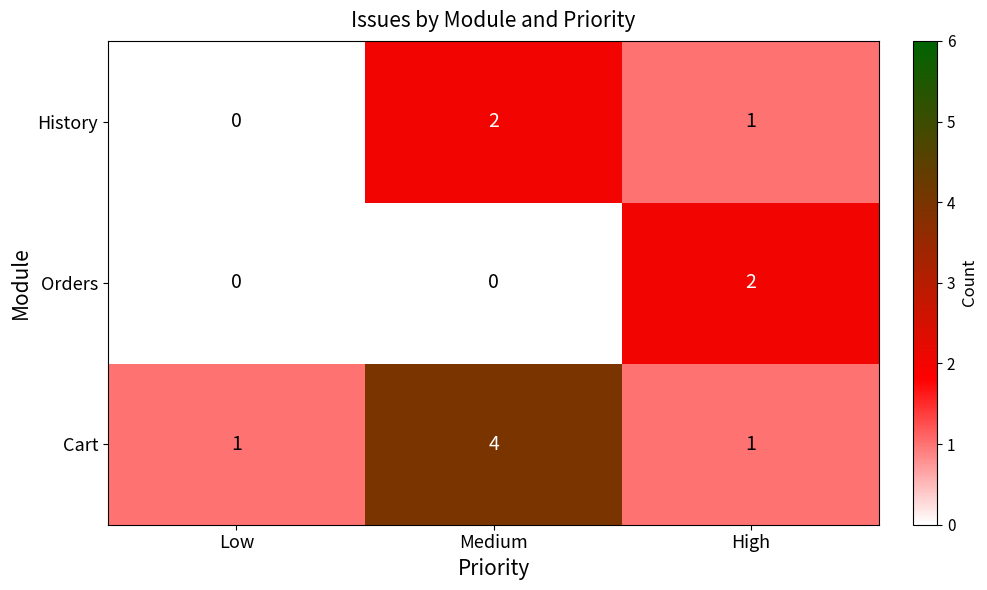

Which series changed the most between Low and High?

Orders